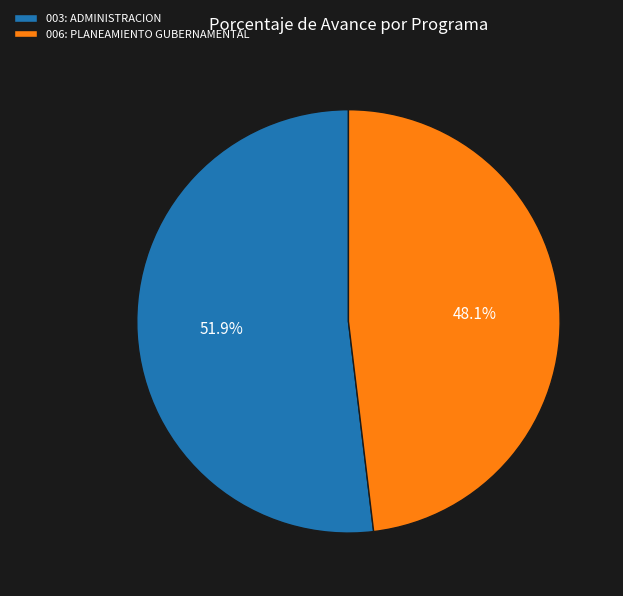

To the nearest percent, what is the average slice percentage?

50%